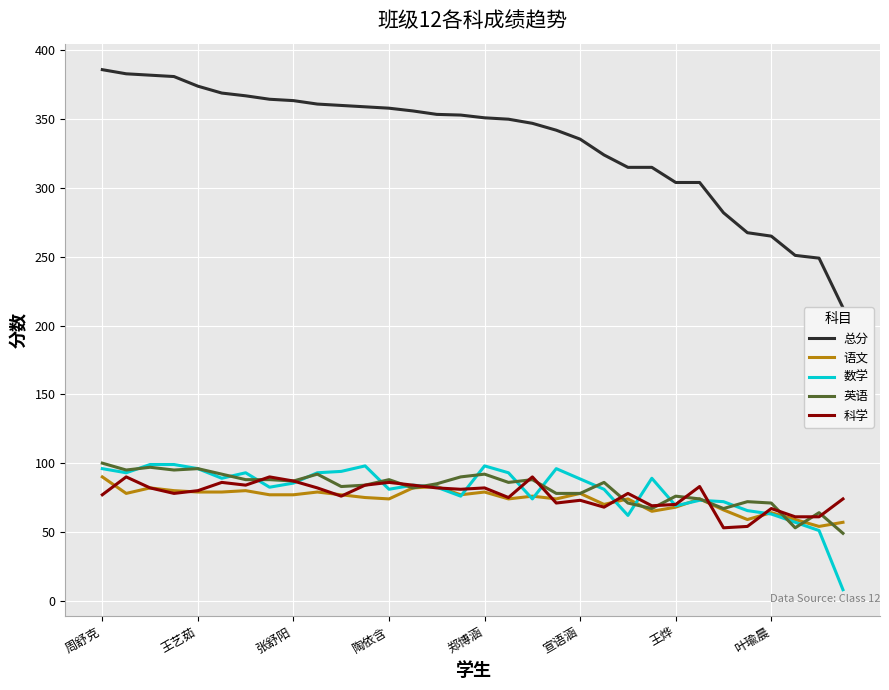

The 数学 series shows 127.0 at 21. True or false?

False